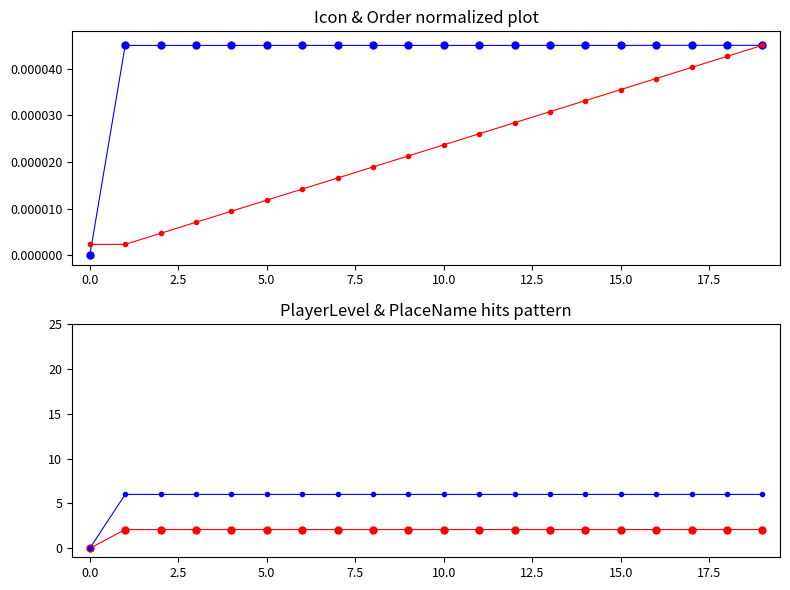

True or false: Icon (col_3) has a value of 0.0 at 13.

True